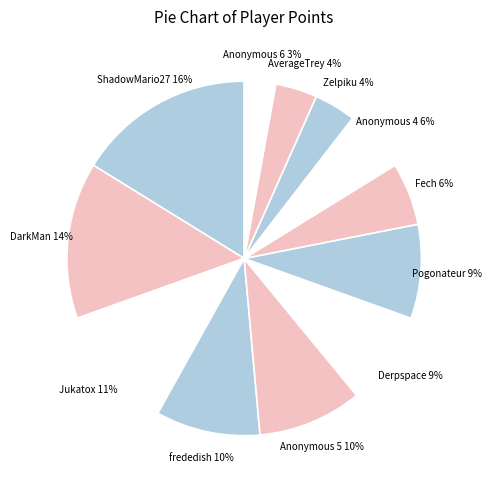

To the nearest percent, what portion does Fech represent?

6%